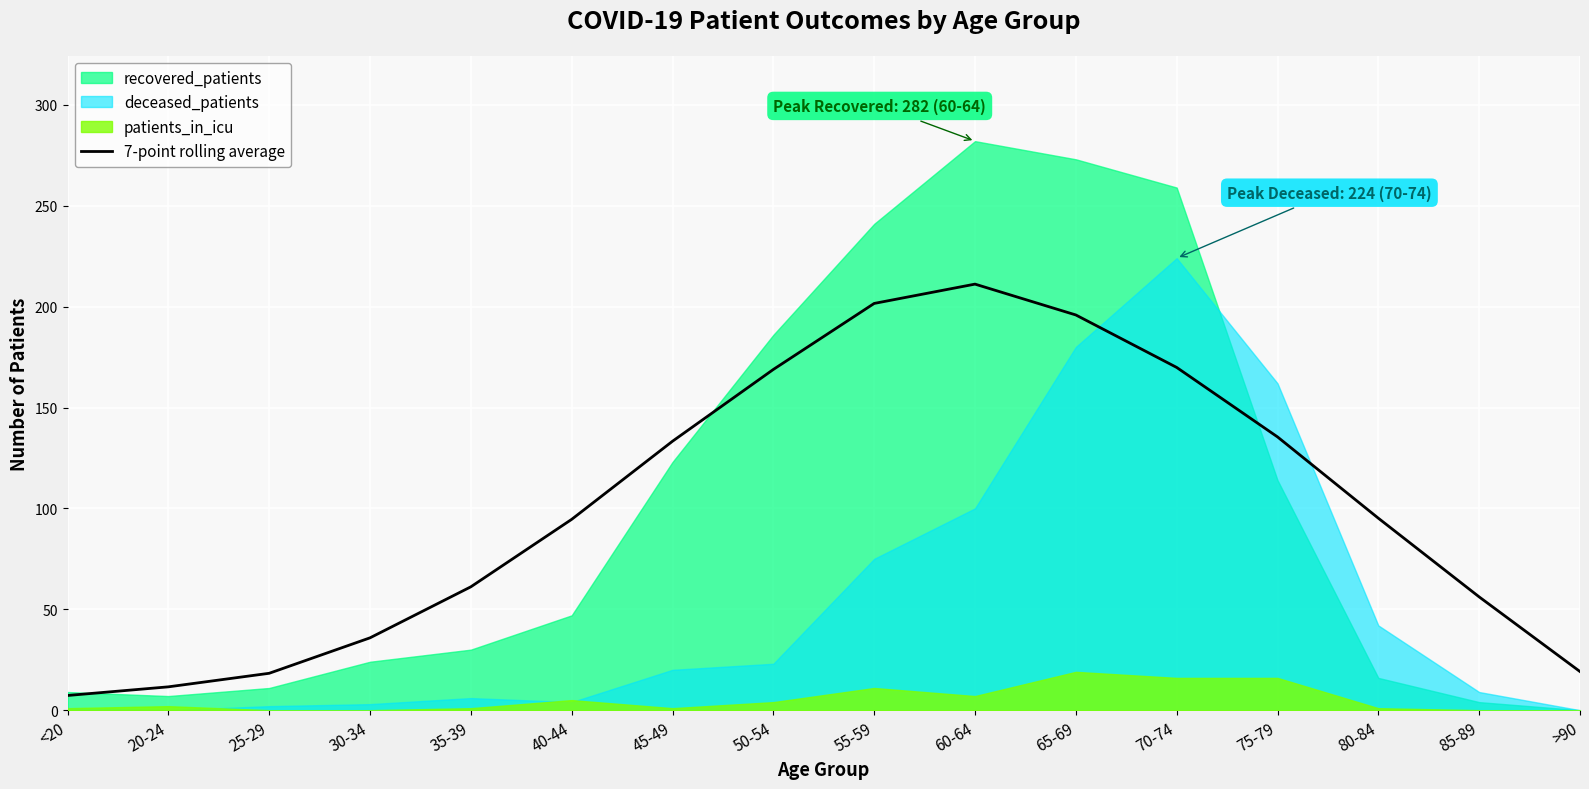

What is the label of the 13th point from the right?

30-34